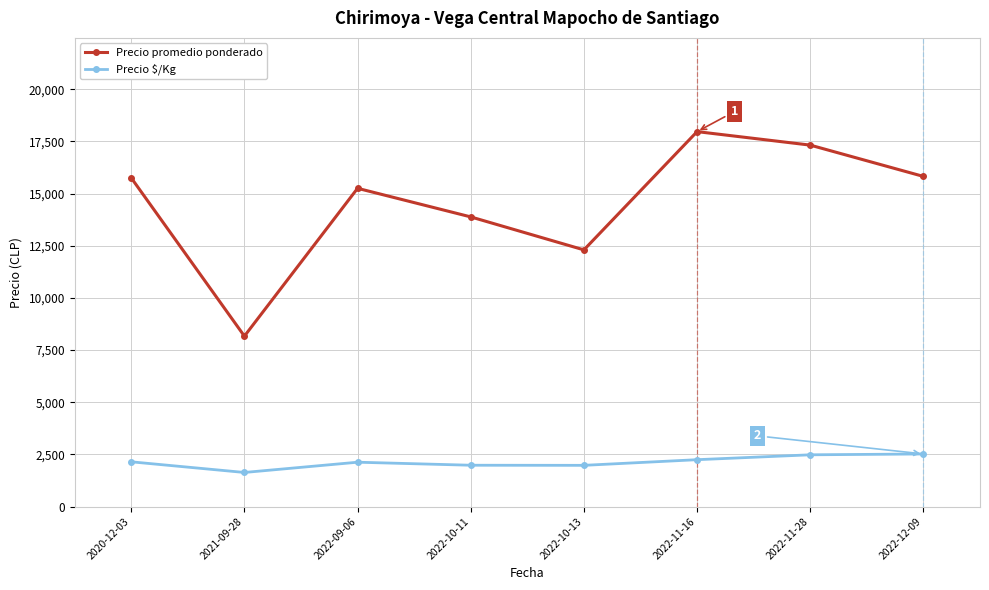

What is the label of the 6th point from the right?

2022-09-06